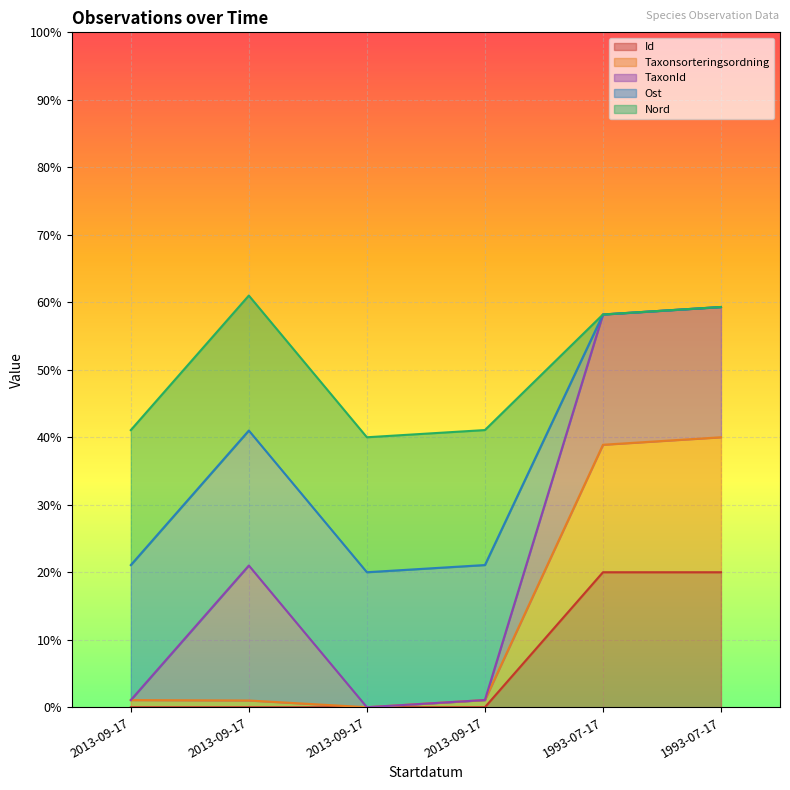

True or false: Taxonsorteringsordning has a value of 0.0 at 2013-09-17.

False